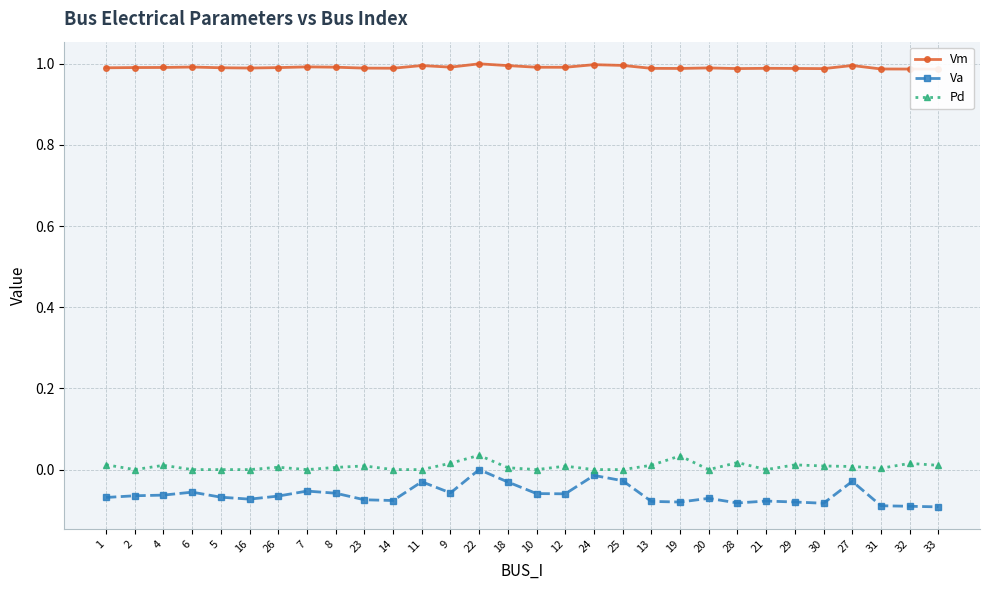

Is it true that Va equals -0.0 at 27?

True